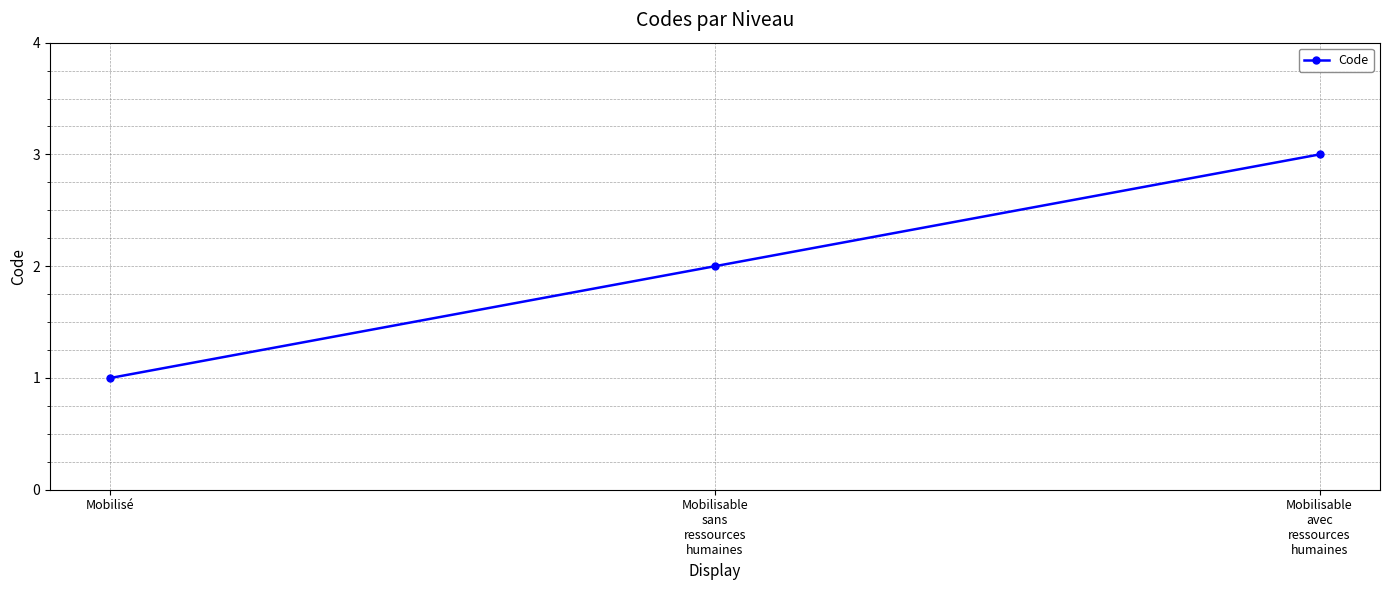

How many lines are shown in the chart?

1